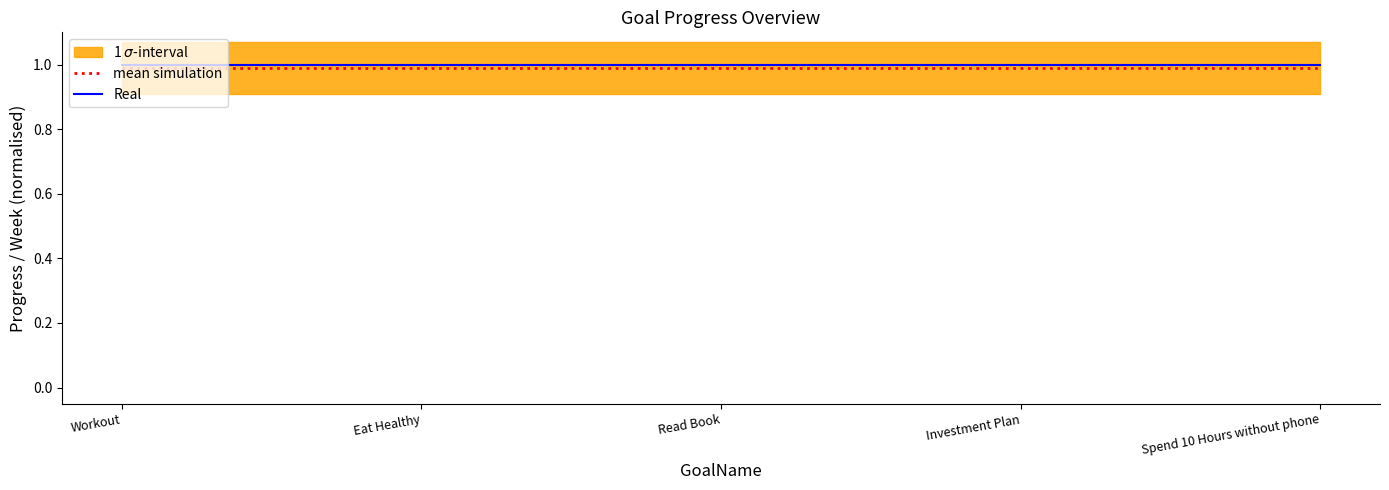

Which category has the highest value in the mean simulation series?

Workout